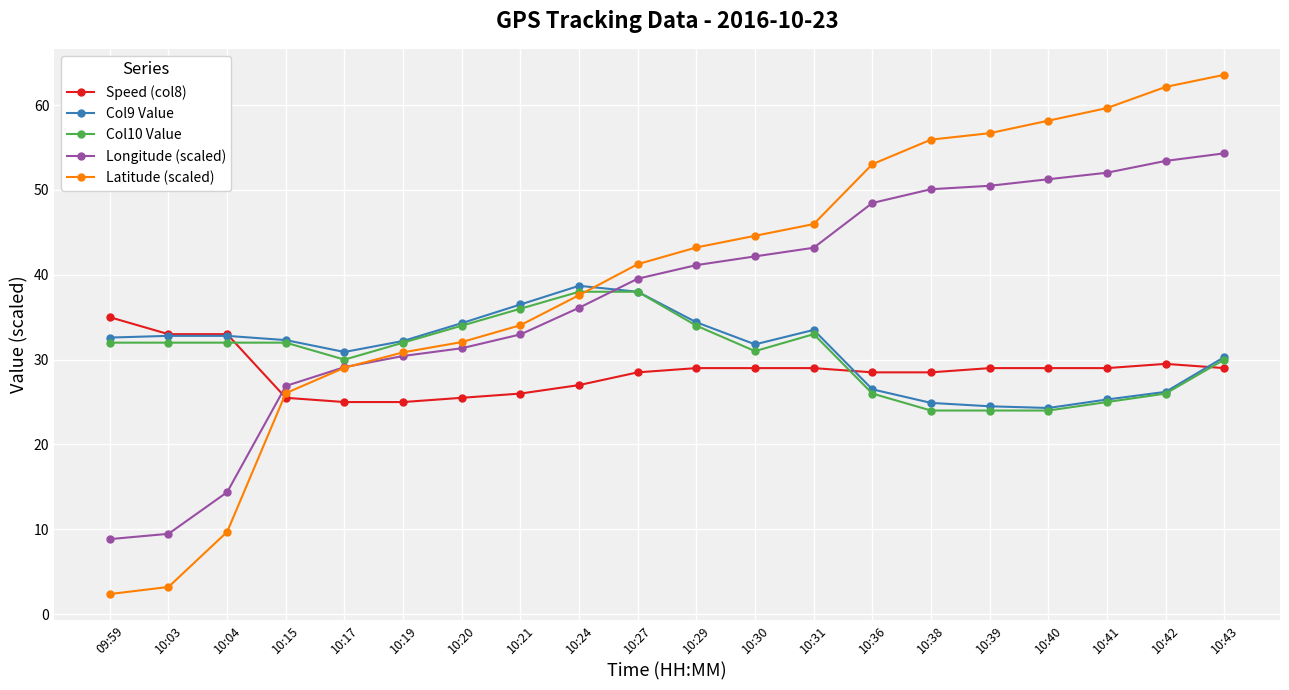

After their last crossing, which series has the higher values: Longitude (scaled) or Col10 Value?

Longitude (scaled)